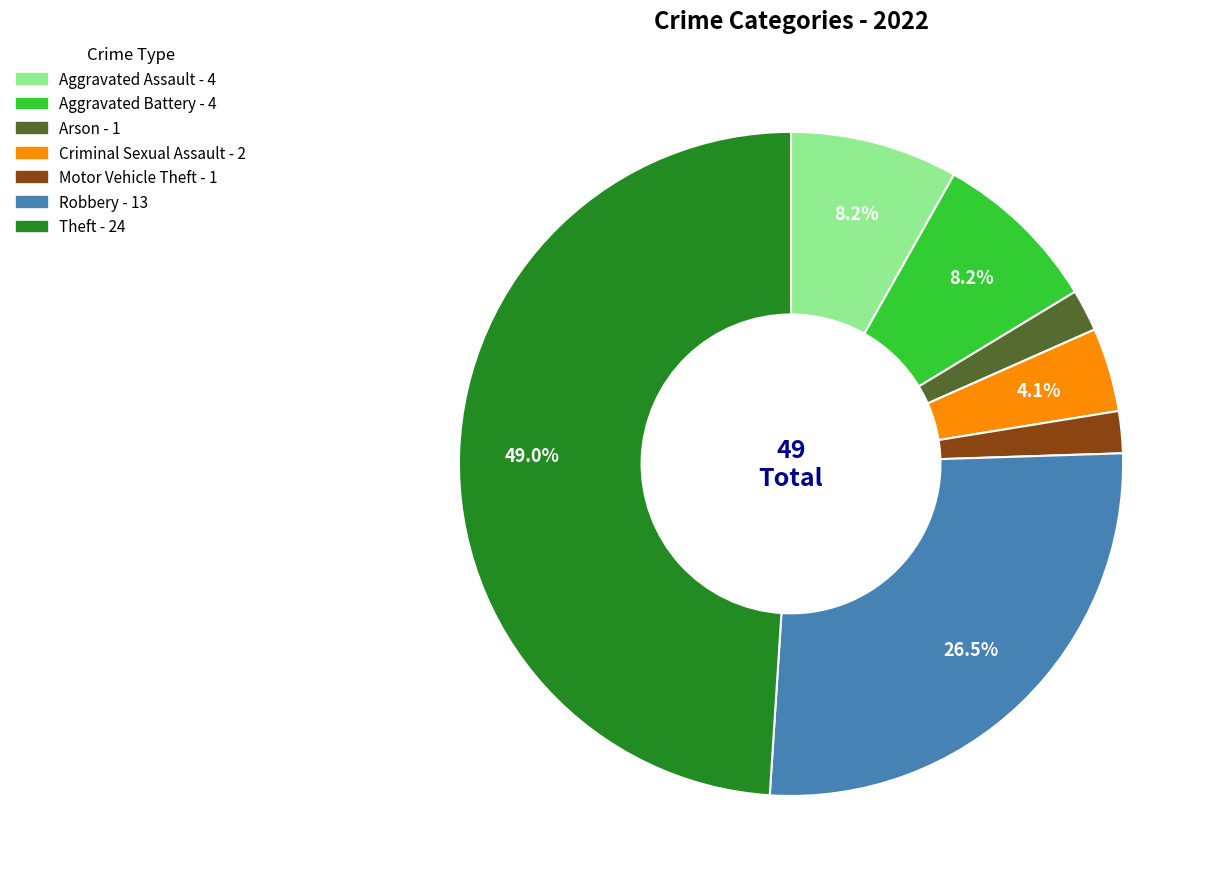

How many segments does this pie chart have?

7